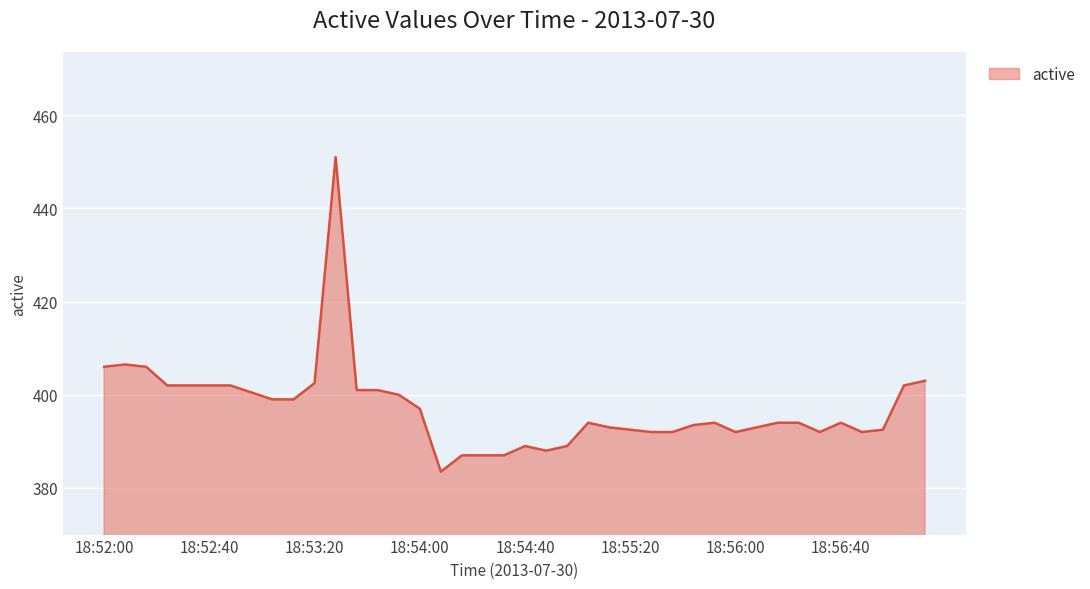

What is the difference between the maximum and minimum values?

67.5